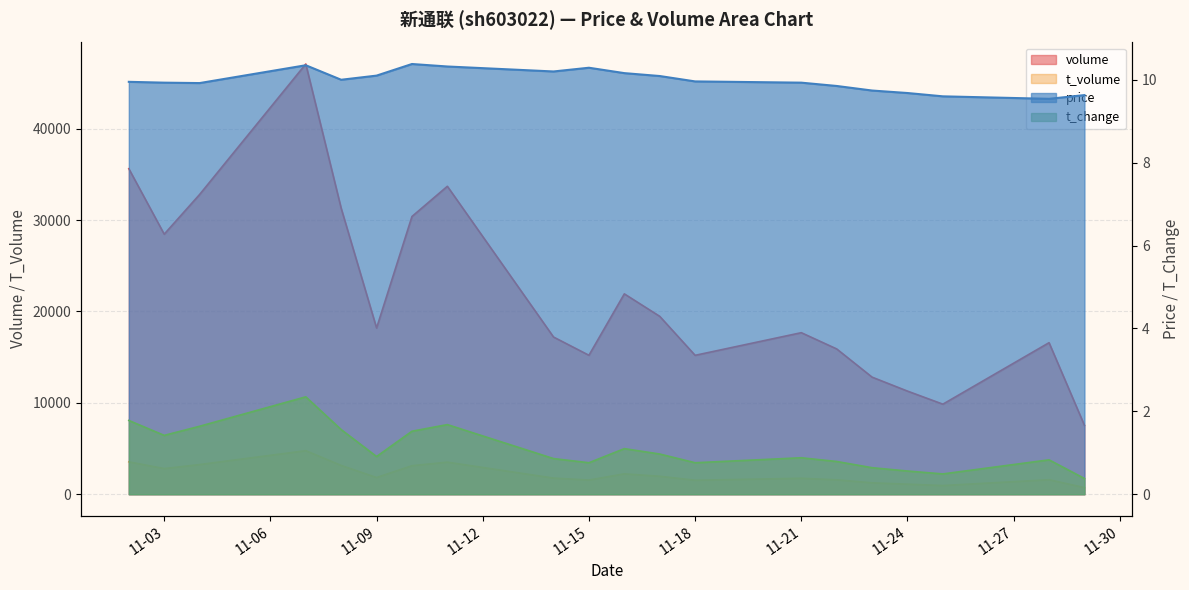

Is it true that t_change equals 0.8 at 2022-11-22?

True